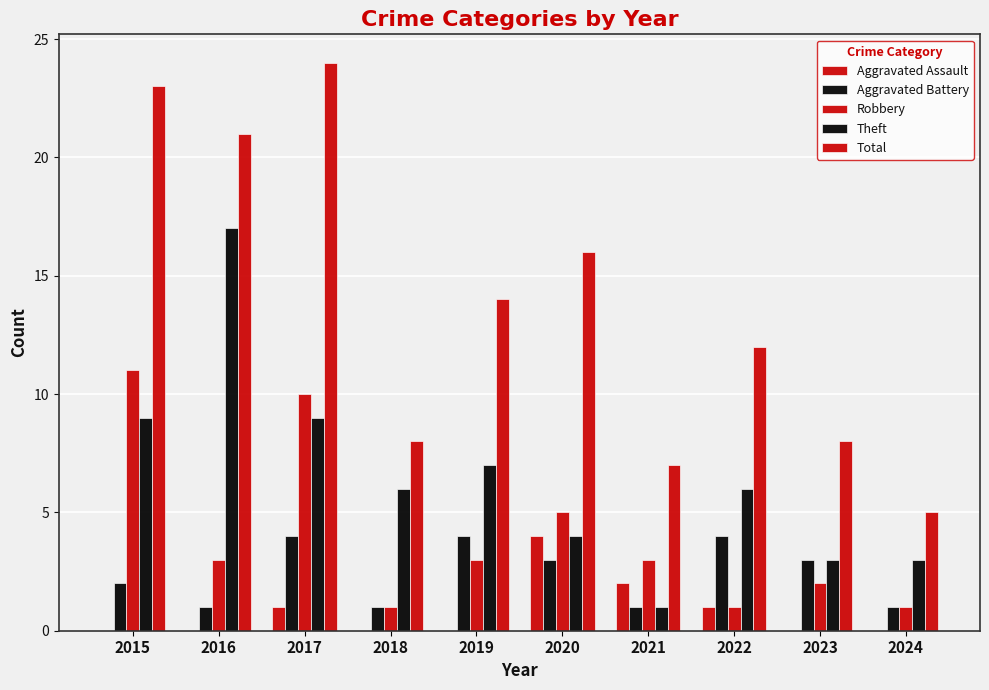

Reading left to right, what are all the values shown in this chart?

Aggravated Assault: 2015=0	2016=0	2017=1	2018=0	2019=0	2020=4	2021=2	2022=1	2023=0	2024=0
Aggravated Battery: 2015=2	2016=1	2017=4	2018=1	2019=4	2020=3	2021=1	2022=4	2023=3	2024=1
Robbery: 2015=11	2016=3	2017=10	2018=1	2019=3	2020=5	2021=3	2022=1	2023=2	2024=1
Theft: 2015=9	2016=17	2017=9	2018=6	2019=7	2020=4	2021=1	2022=6	2023=3	2024=3
Total: 2015=23	2016=21	2017=24	2018=8	2019=14	2020=16	2021=7	2022=12	2023=8	2024=5